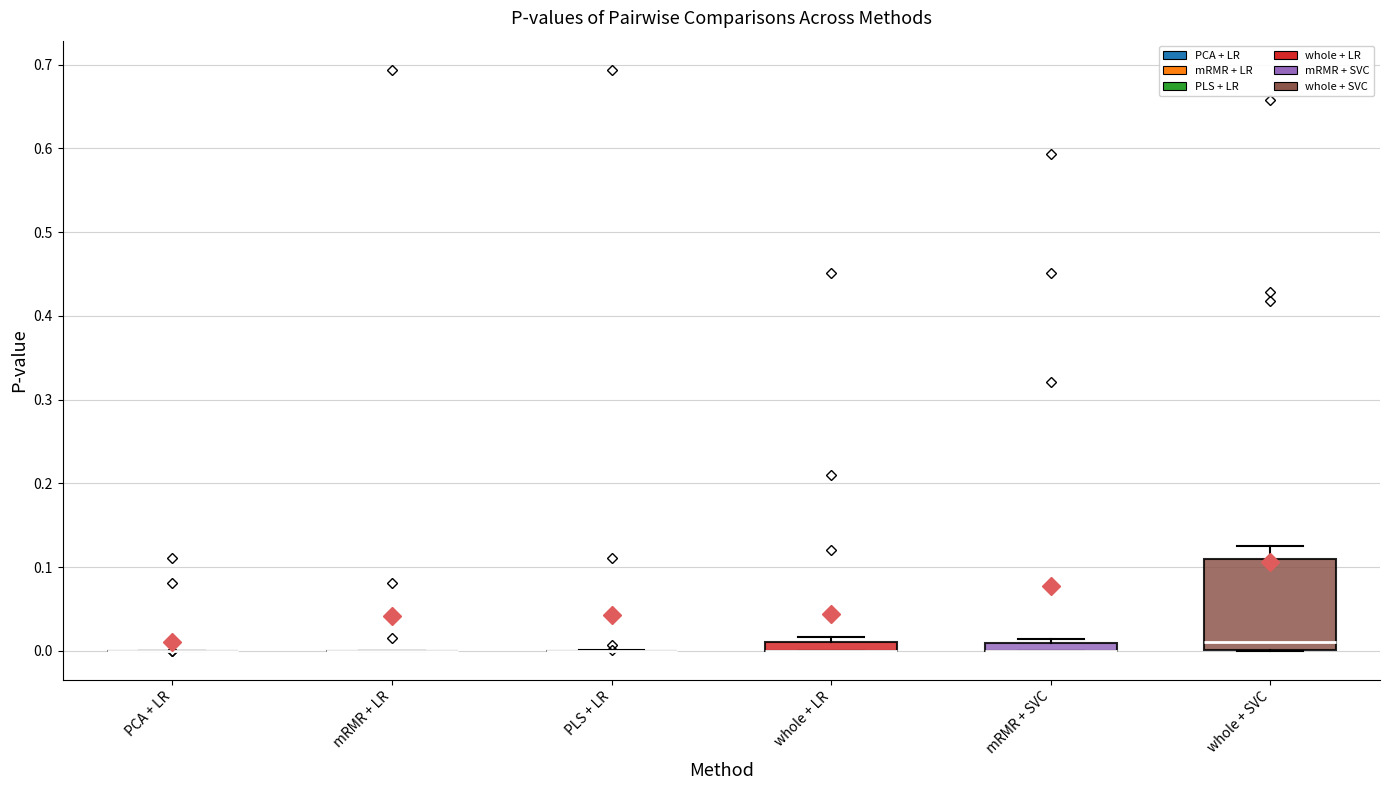

Which box is the tallest, from its lower edge to its upper edge?

whole + SVC